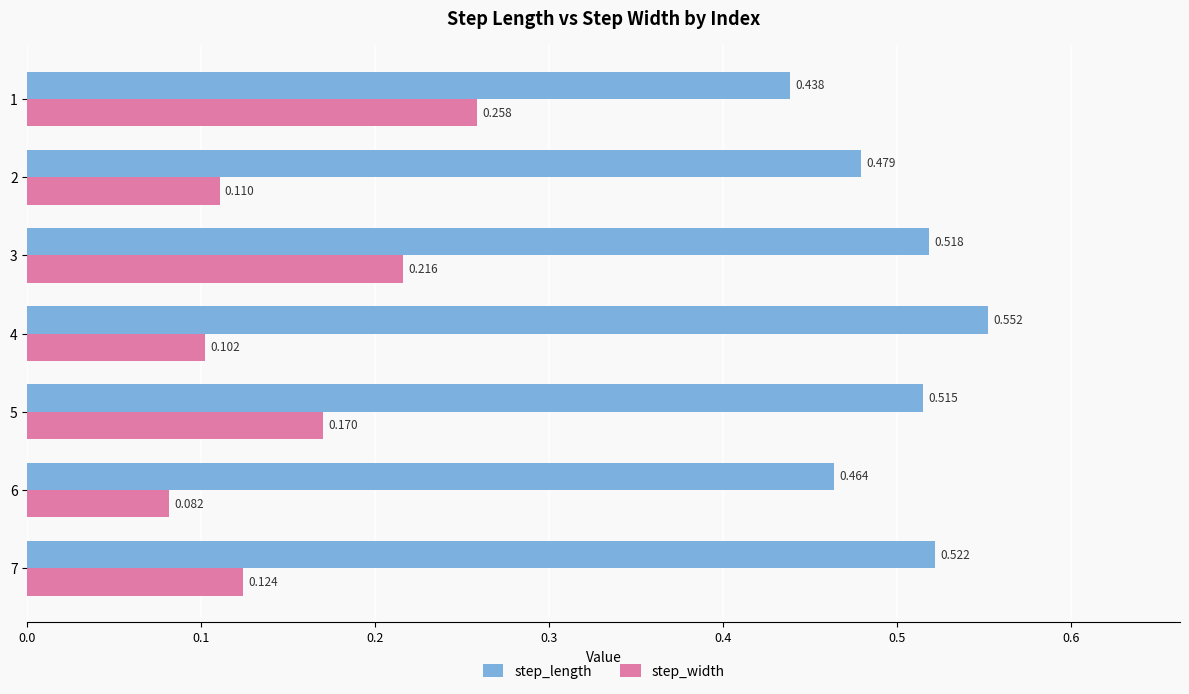

Which series has the largest range (max minus min)?

step_width